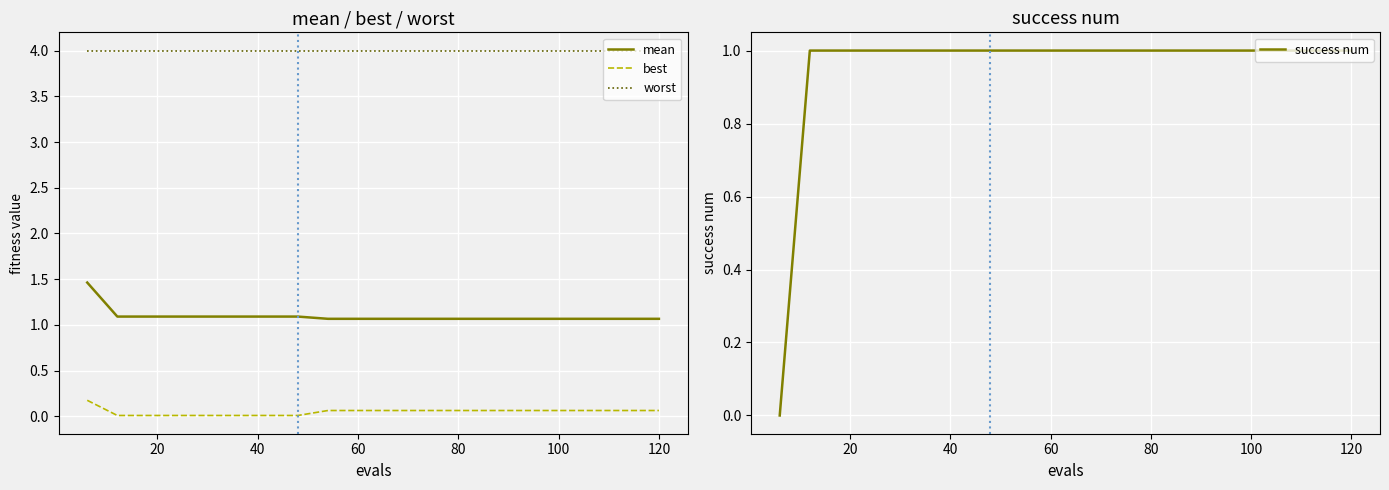

True or false: mean and worst cross at least once.

False